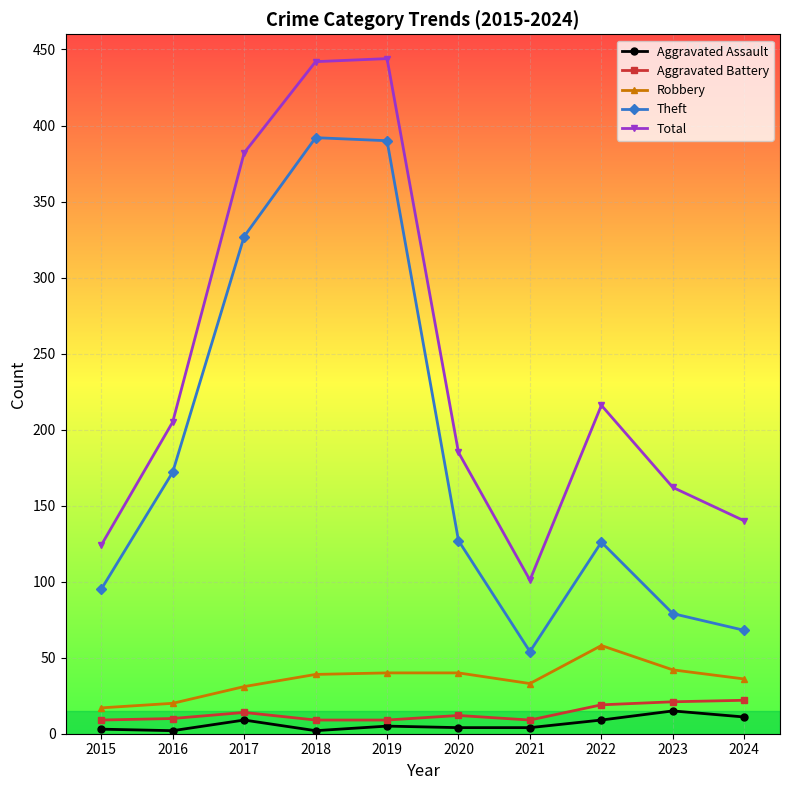

What is the total value across all series at 2023?

319